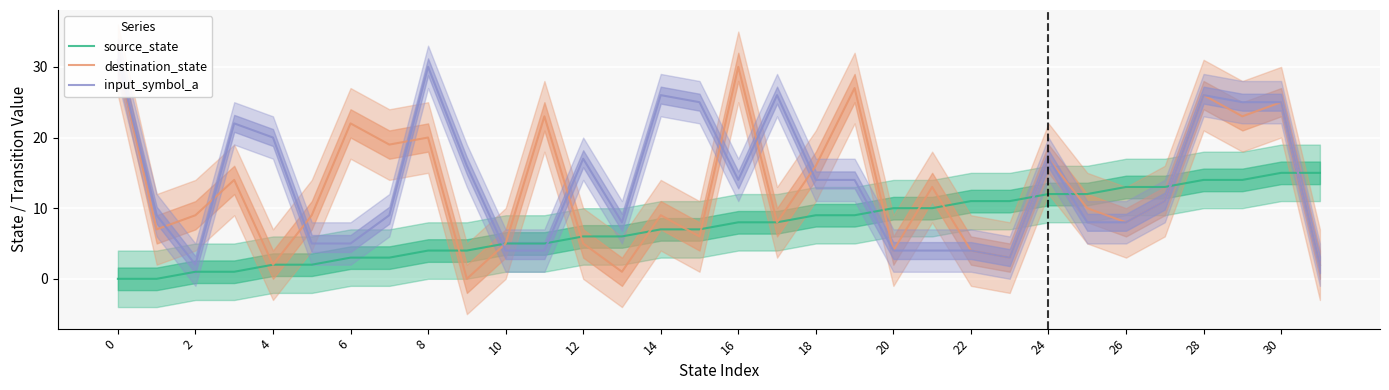

The source_state series shows 10 at 20. True or false?

True